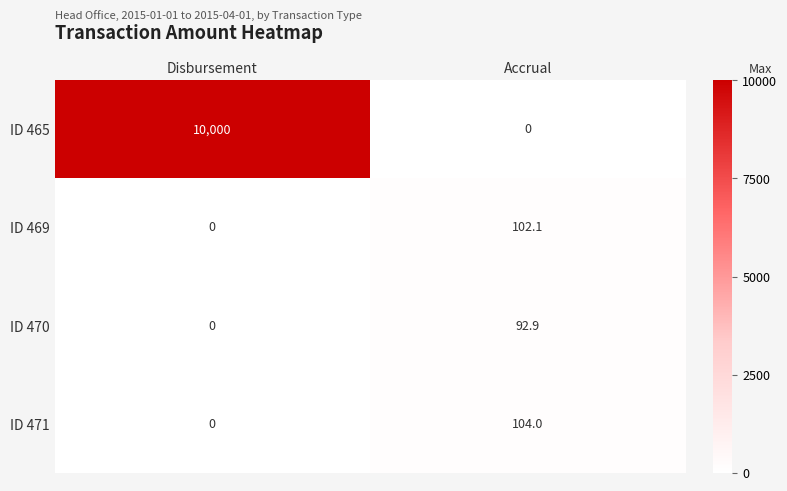

Reading right to left, transcribe all the data shown in this chart.

ID 465: 0.0	10000.0
ID 469: 102.1	0.0
ID 470: 92.9	0.0
ID 471: 104.0	0.0